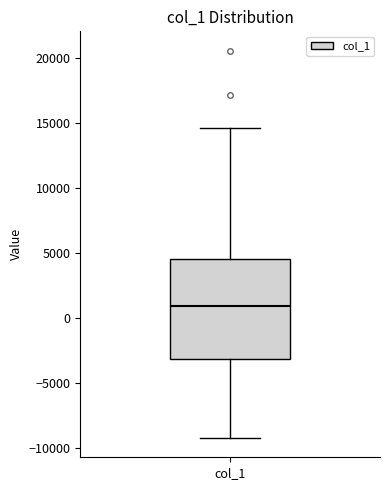

Where does the lower whisker of the box for col_1 end on the y-axis? The values are not printed on the chart, so give them approximately, as read against the axis.

-9000